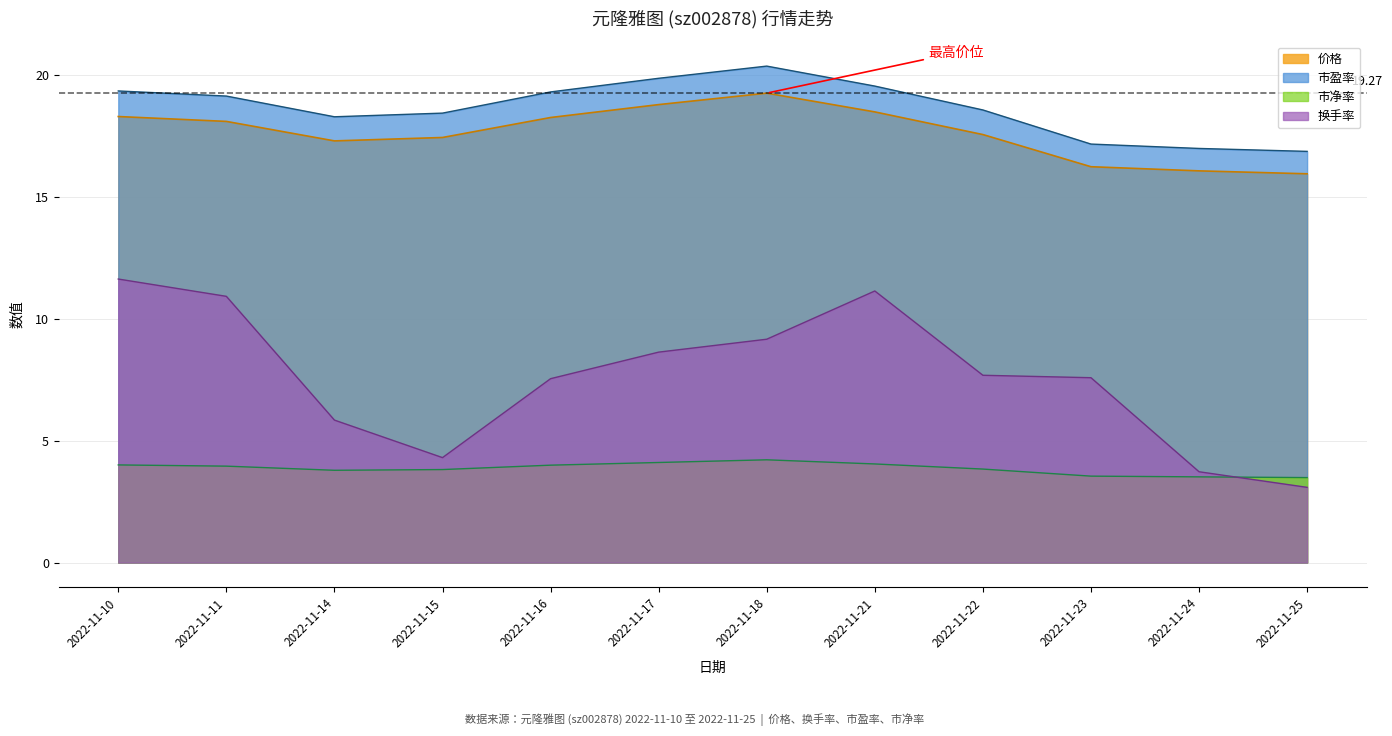

Where is the first local maximum for 市净率?

2022-11-18